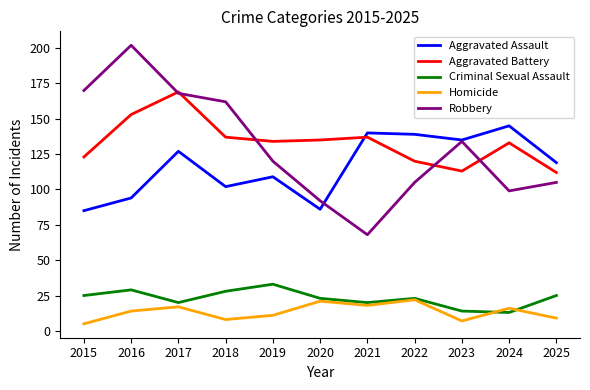

True or false: Homicide has more than 1 points higher than both neighbors.

True